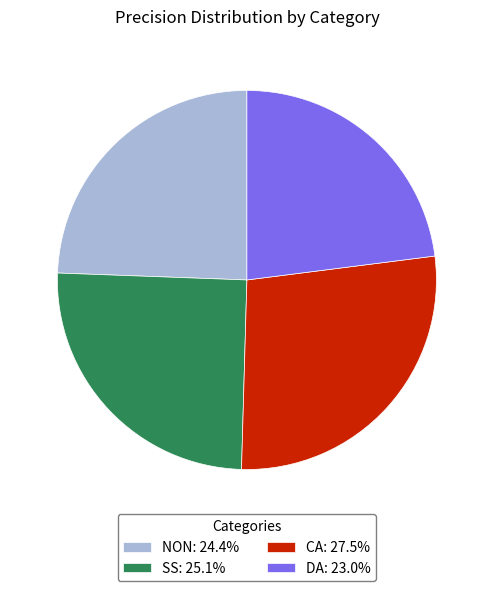

Does any single category account for the majority?

No